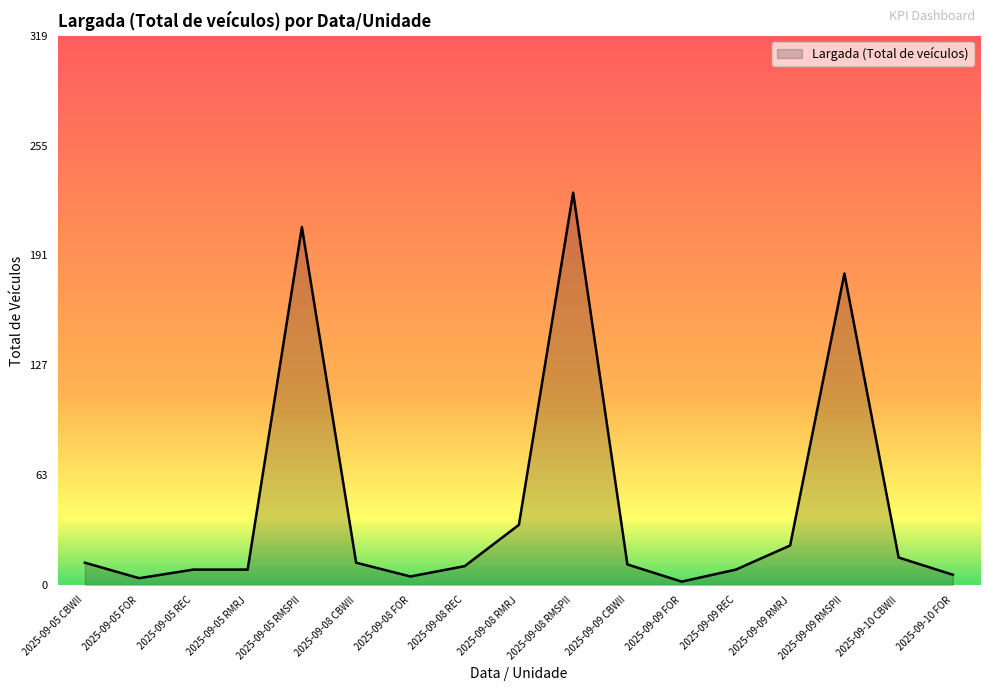

The chart shows a value of 181 at 2025-09-09 RMSPII. True or false?

True